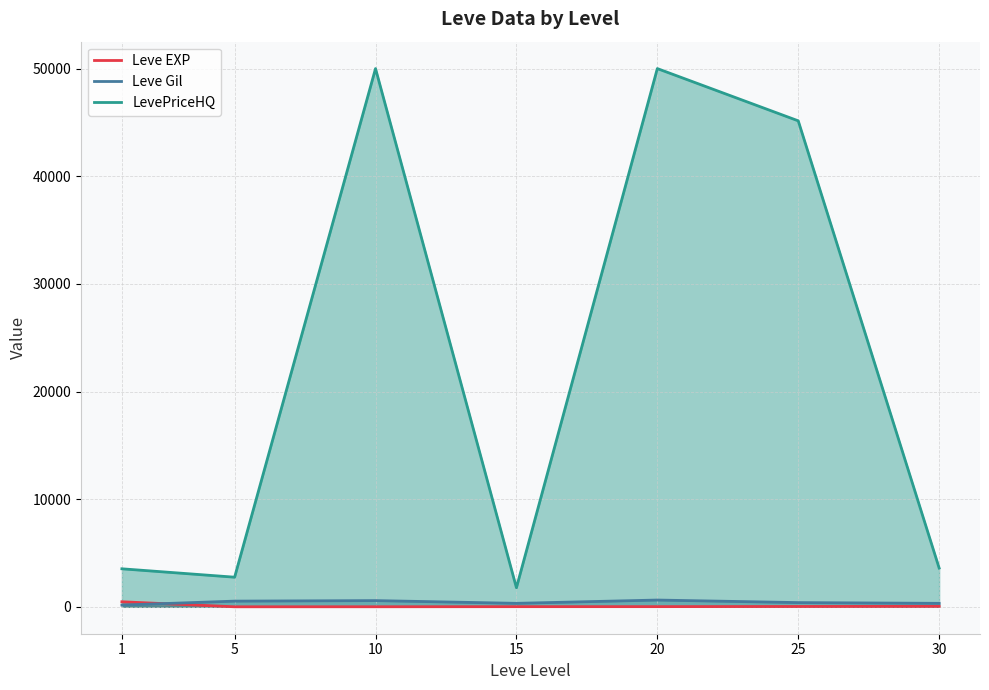

Which has a higher value, 1 or 25?

1